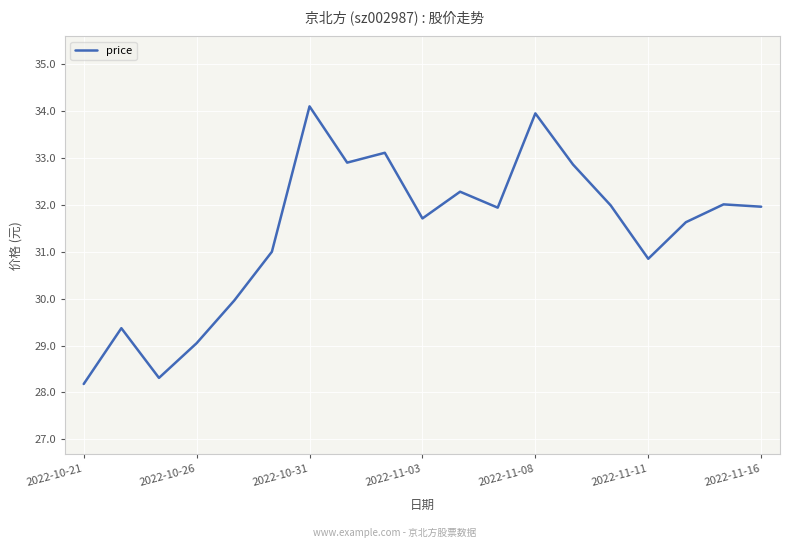

What is the difference between the maximum and minimum values?

5.9